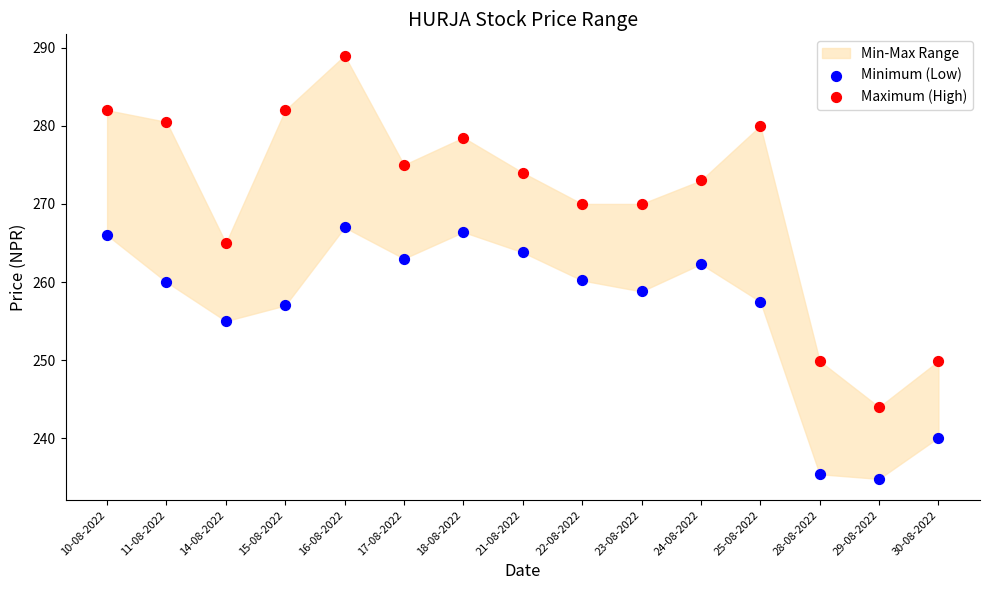

Across all data points, what is the range of Y values (max minus min)?

54.2